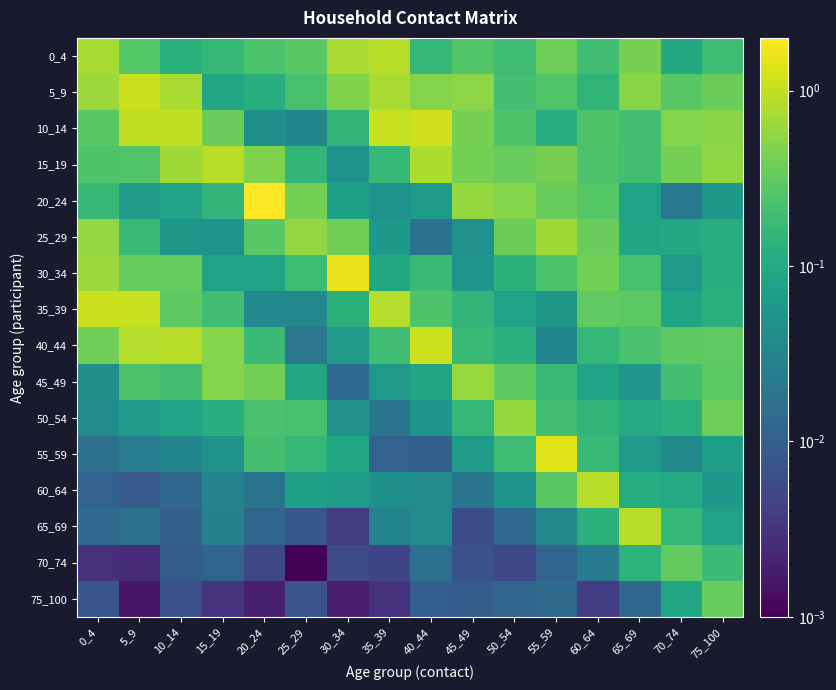

Which has a higher value, 20_24 or 25_29?

25_29